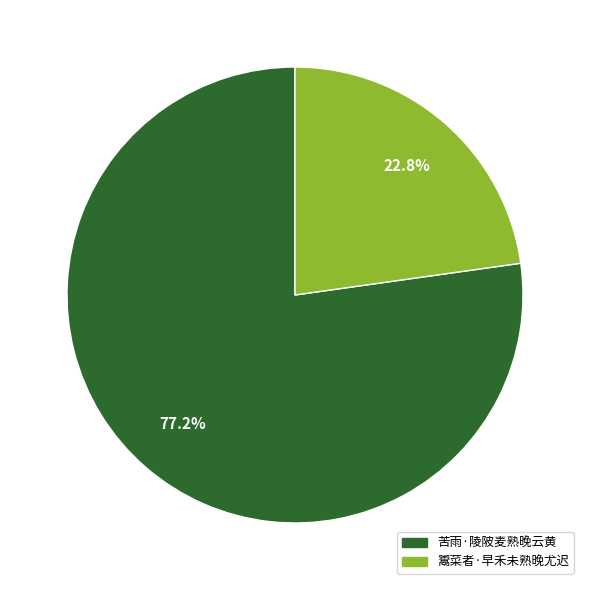

Between 苦雨·陵陂麦熟晚云黄 and 鬻菜者·早禾未熟晚尤迟, which is larger?

苦雨·陵陂麦熟晚云黄